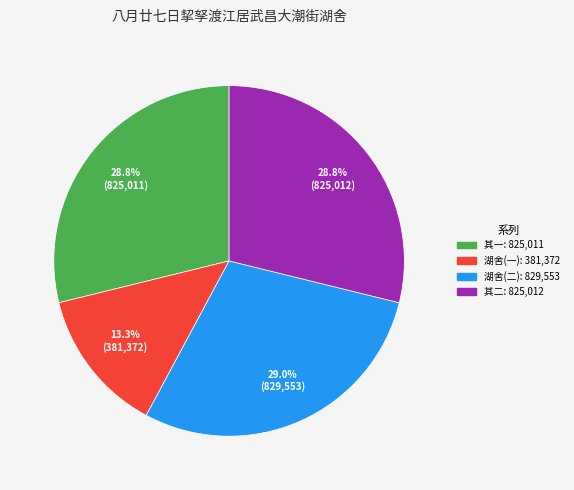

Is there a majority slice in this chart?

No